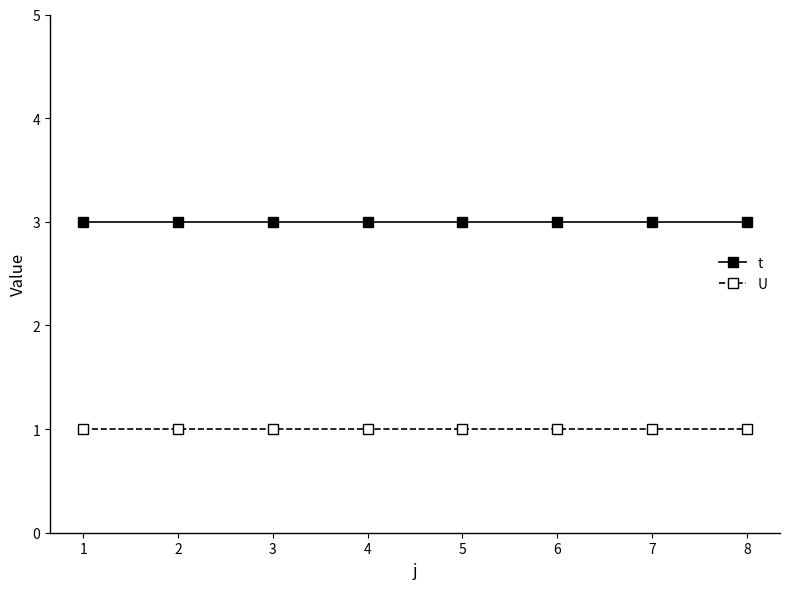

True or false: t and U cross at least once.

False